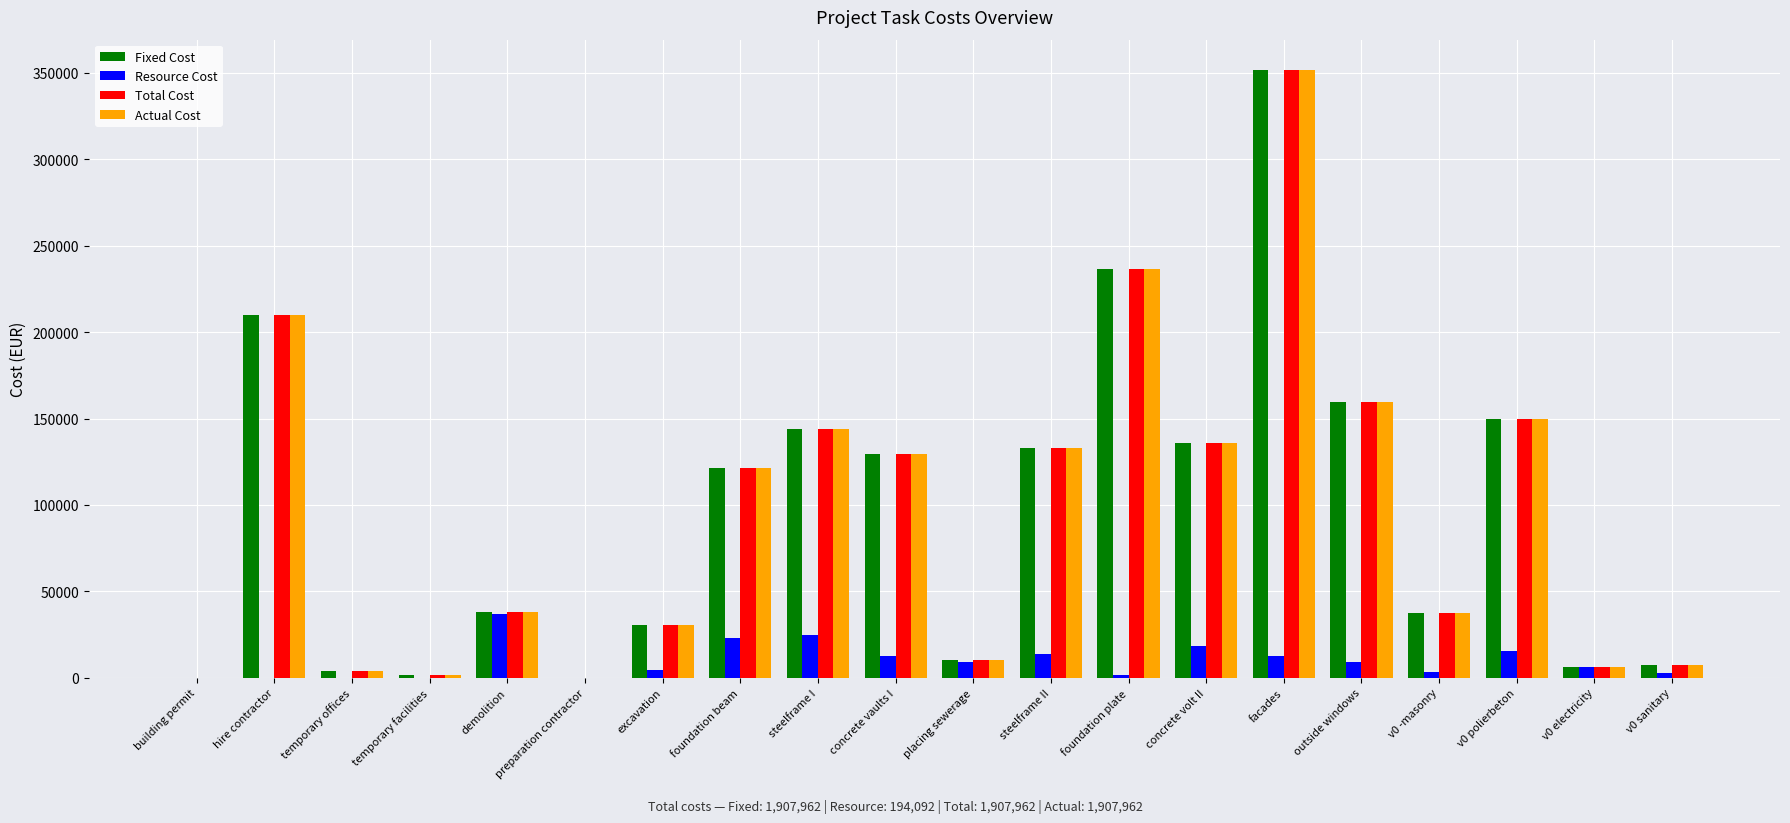

What is the total value across all series at steelframe II?

412503.9